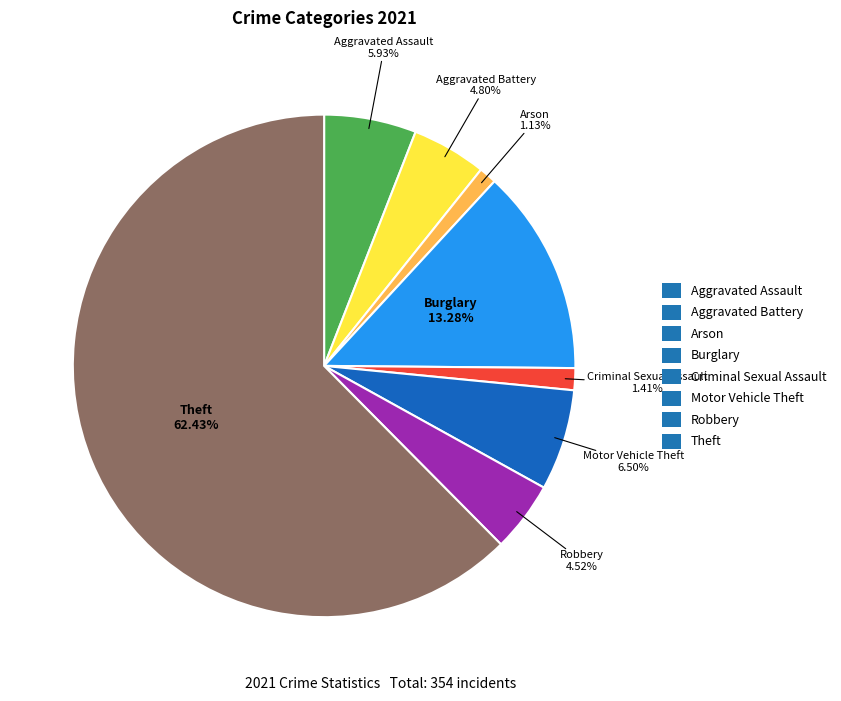

To the nearest percent, what is the average slice percentage?

12%